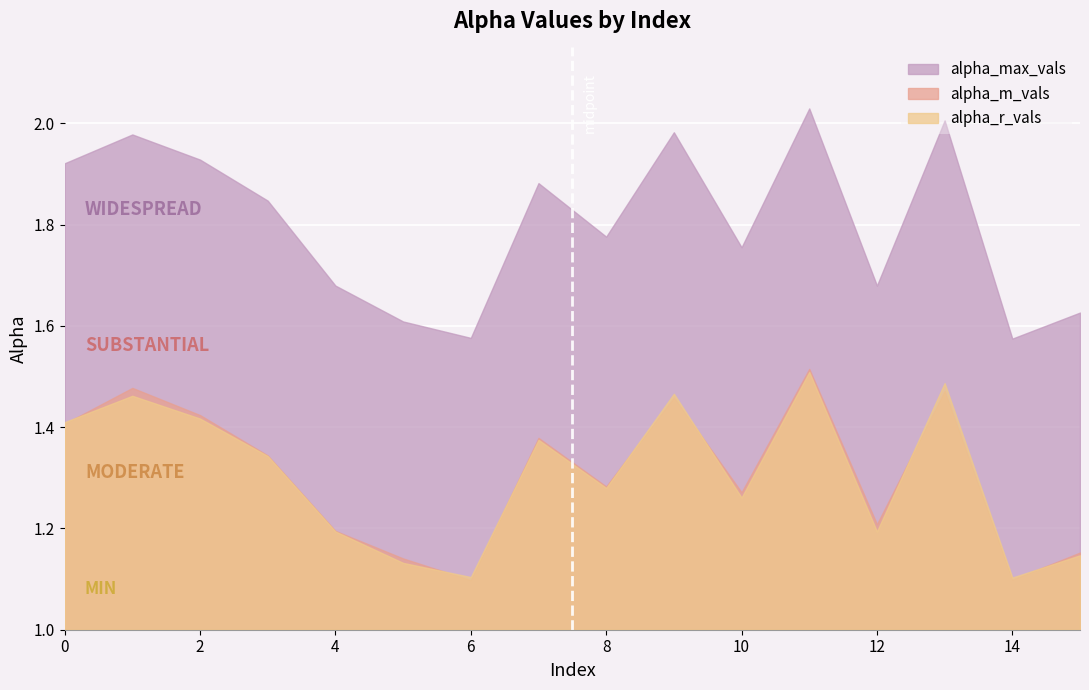

The alpha_r_vals series shows 1.2 at 12. True or false?

True